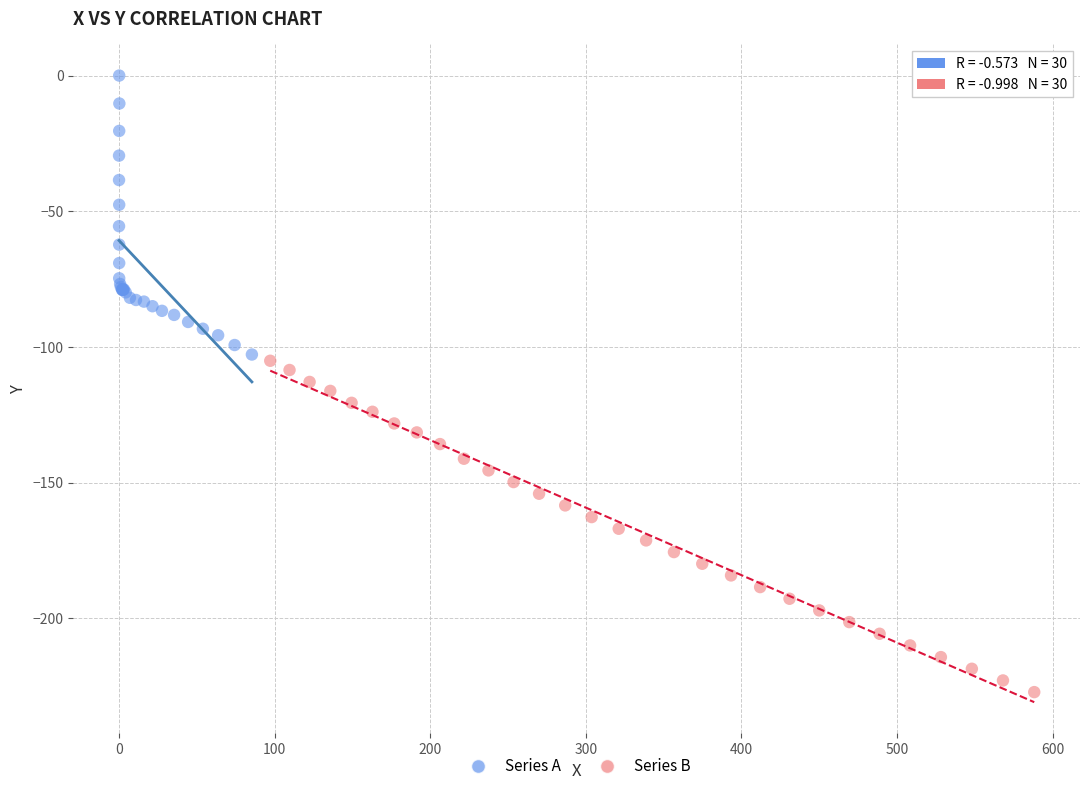

Which series contains the highest Y value?

Series A